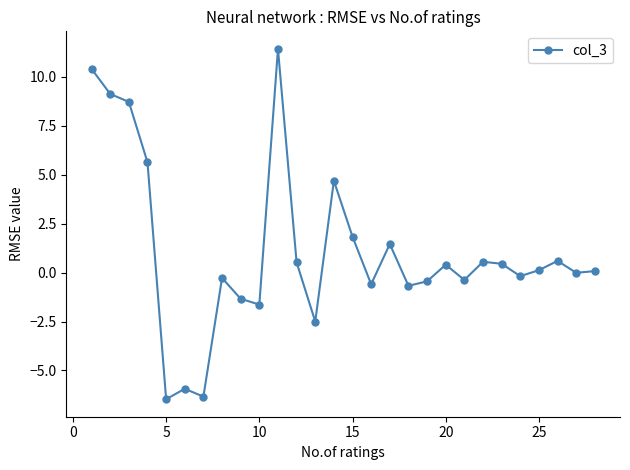

How many points are higher than both their immediate neighbors (excluding endpoints)?

8